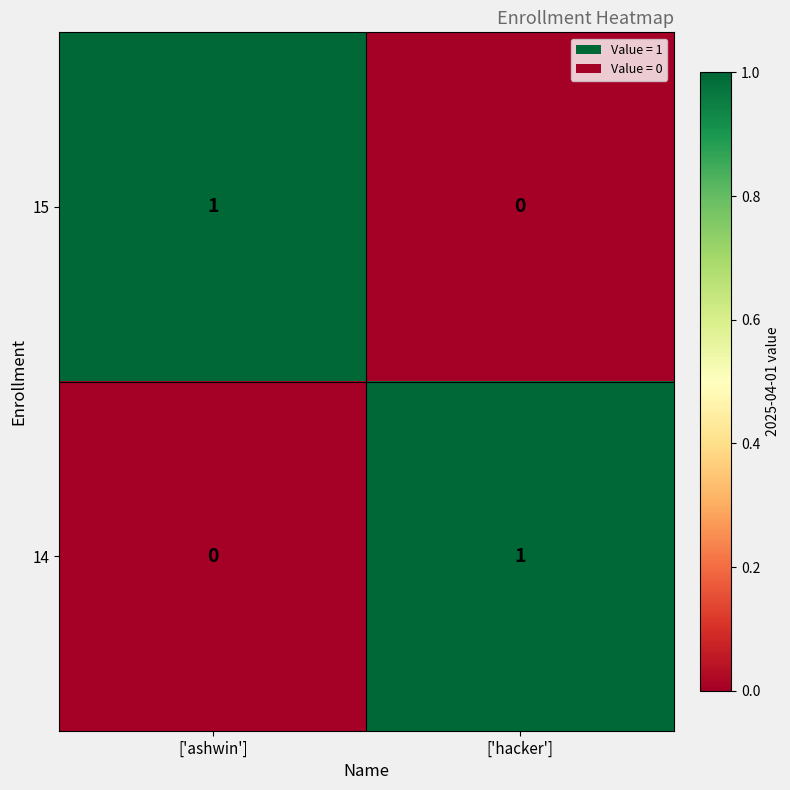

Which category has the lowest value in the 15 series?

['hacker']